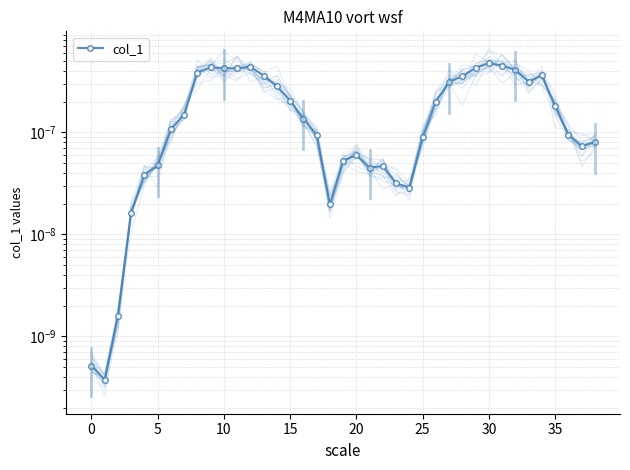

Which has a higher value, 27 or 25?

27